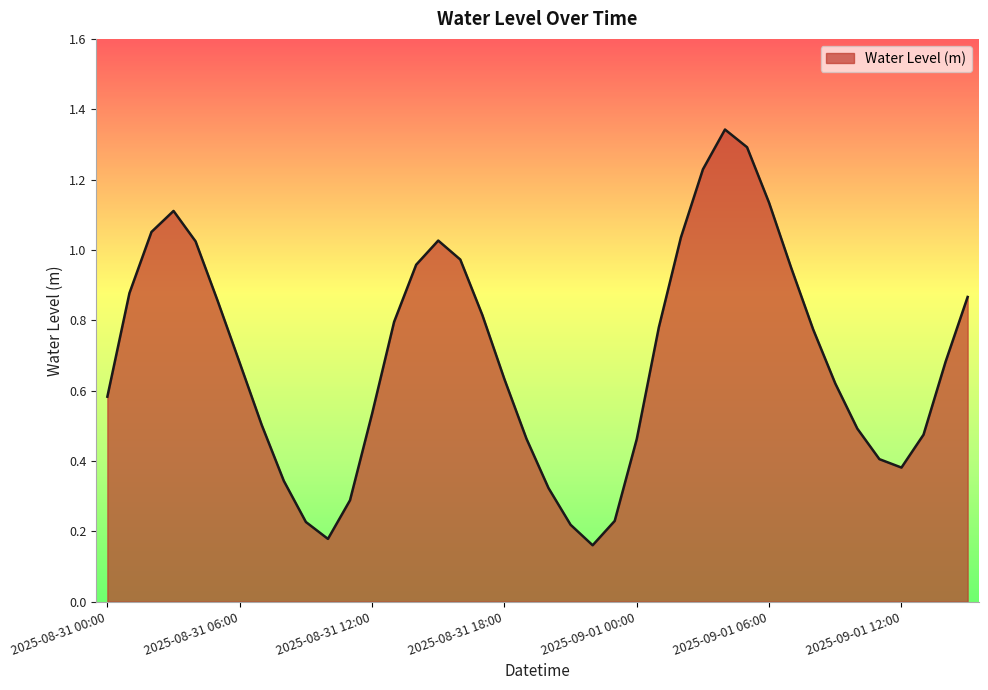

True or false: the data has more than 0 interior local peaks.

True